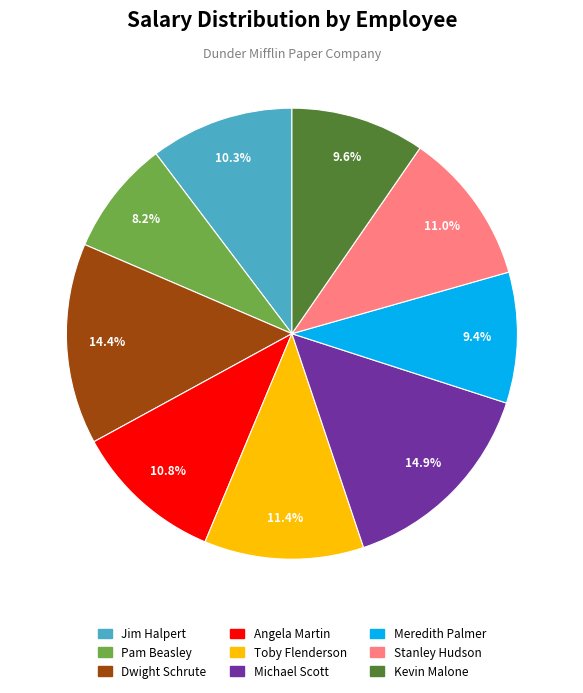

What is the ratio of the value at Dwight Schrute to the value at Michael Scott?

1.0